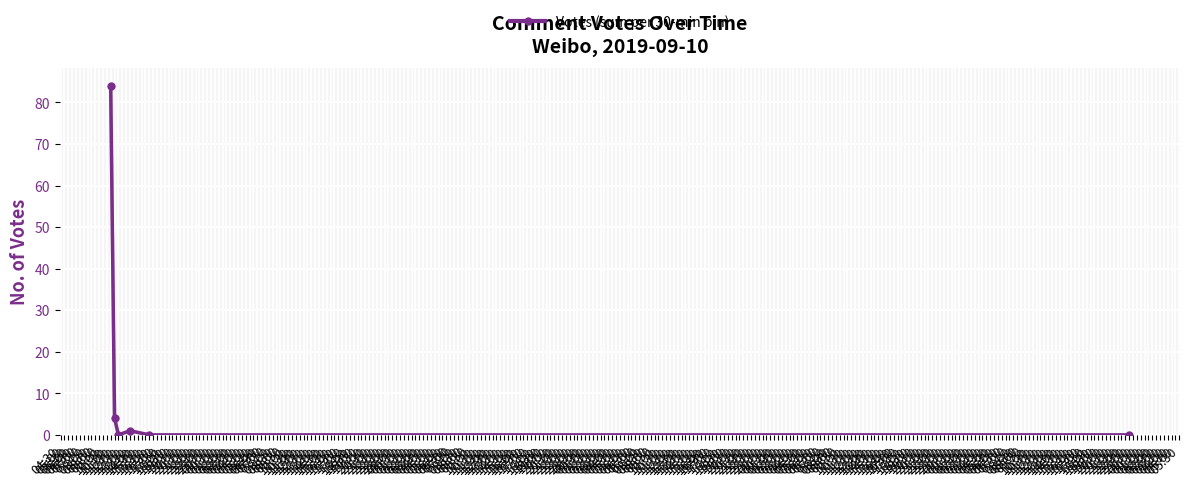

At which category does the data reach its first local valley?

12:00